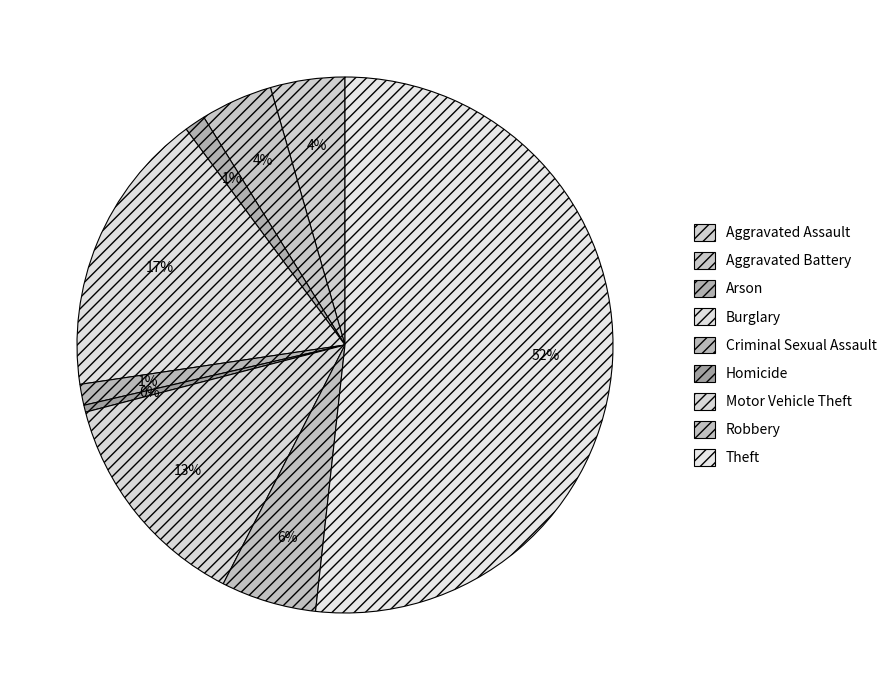

To the nearest percent, what is the combined percentage of Homicide and Theft?

52%